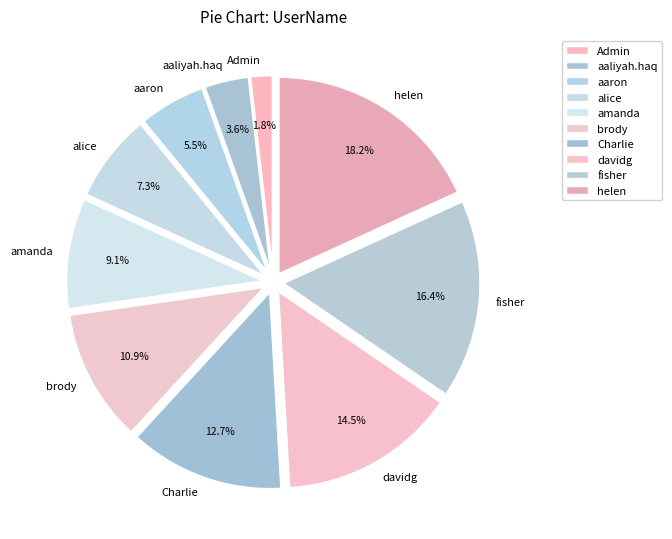

How many slices are in this pie chart?

10